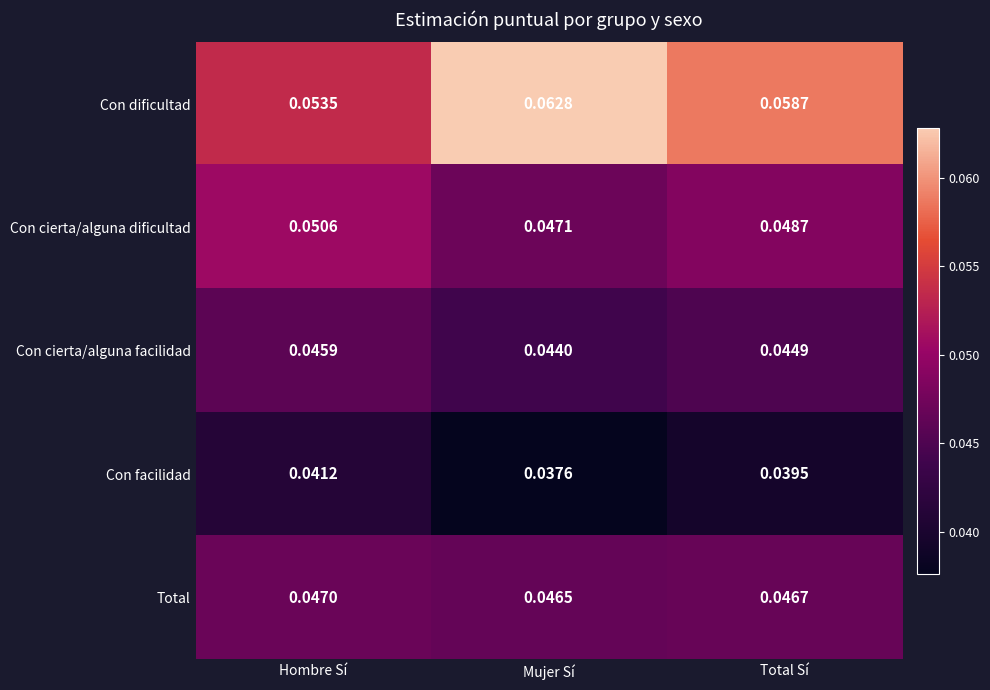

Rank the series at Mujer Sí from highest to lowest value.

Con dificultad, Con cierta/alguna dificultad, Total, Con cierta/alguna facilidad, Con facilidad